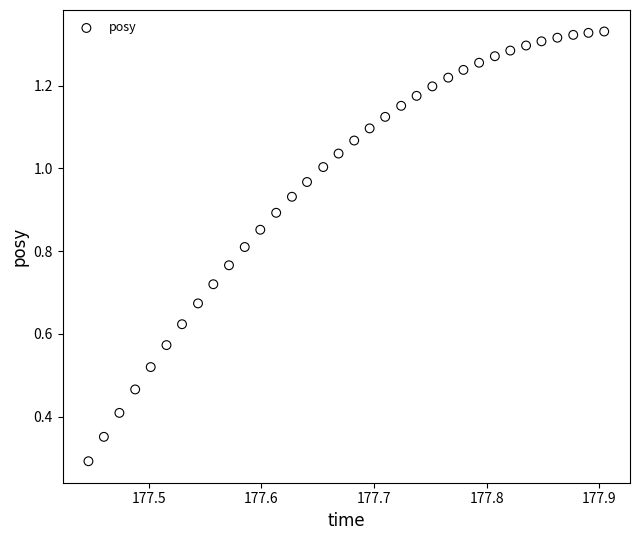

What Y value in the scatter plot is closest to 0?

0.3